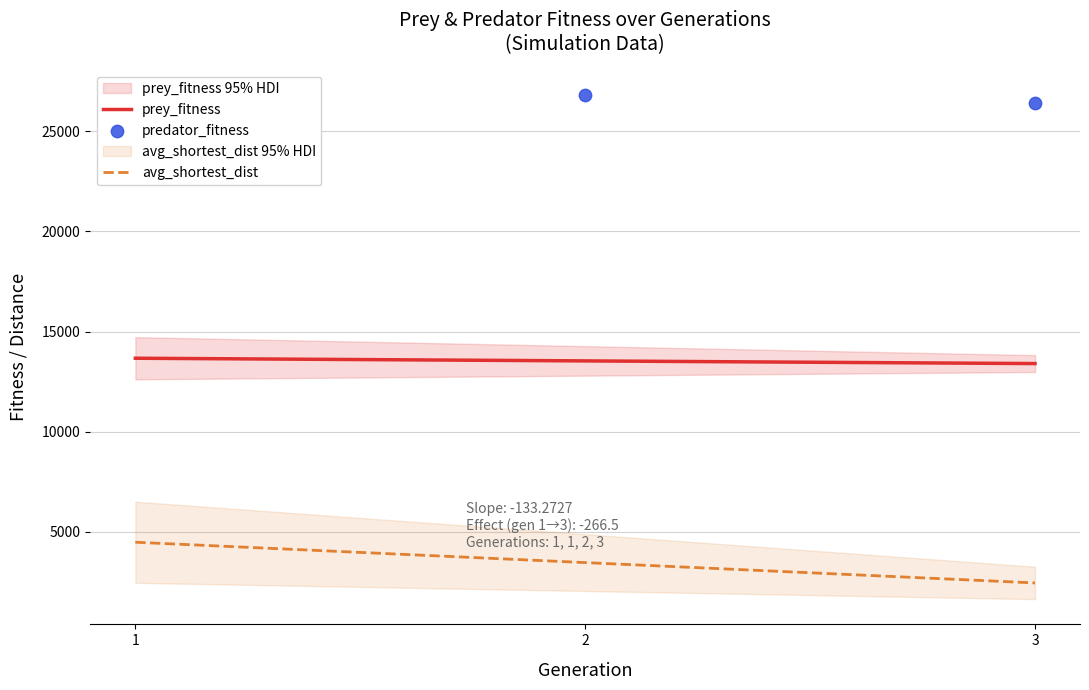

At how many categories does at least one series exceed 13020?

4